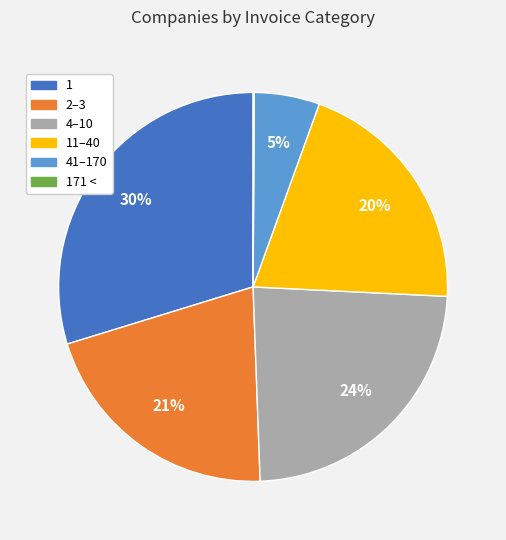

Does any single category account for the majority?

No